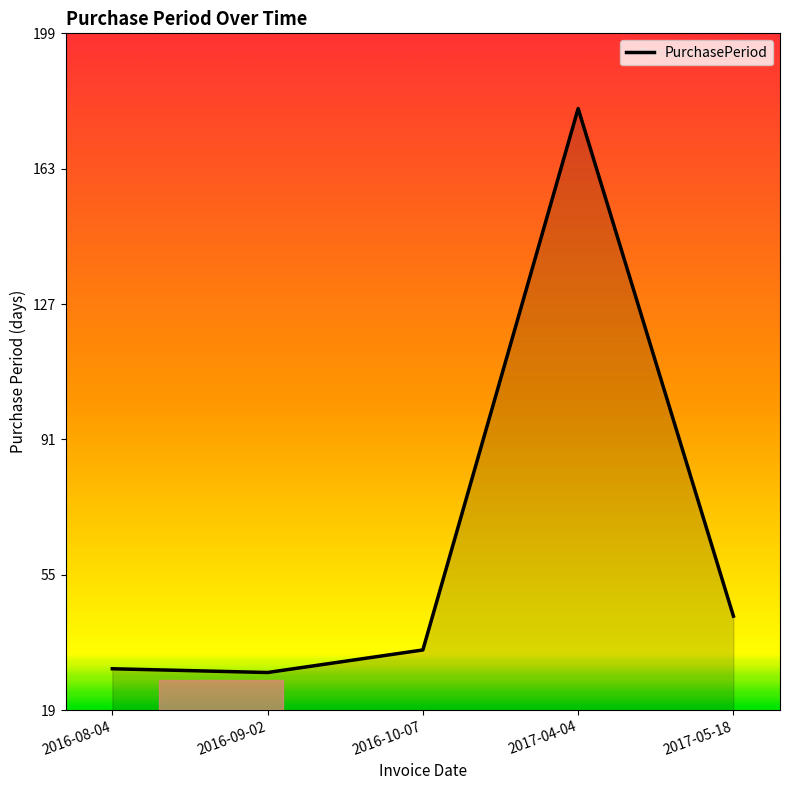

What is the minimum value shown in the chart?

29